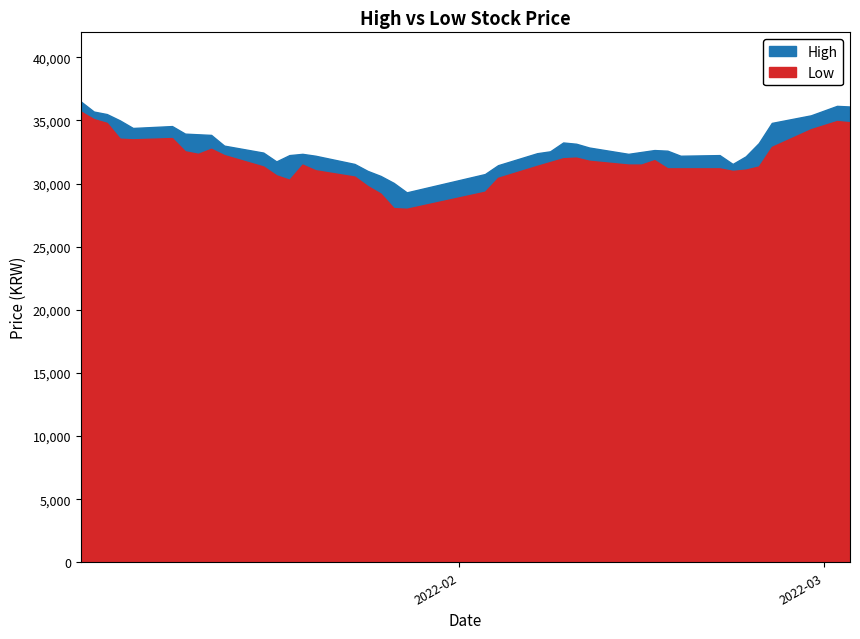

Which series has the largest total across all categories?

High